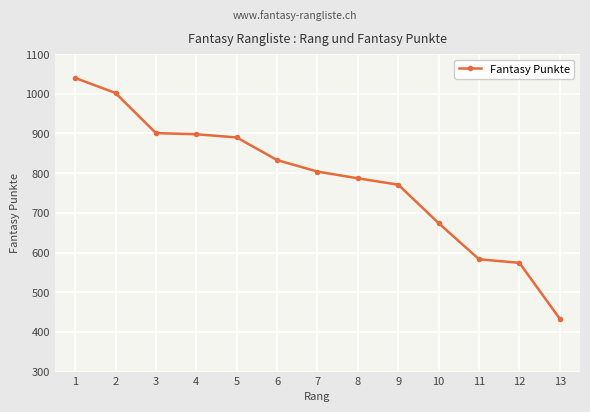

What is the maximum value shown in the chart?

1040